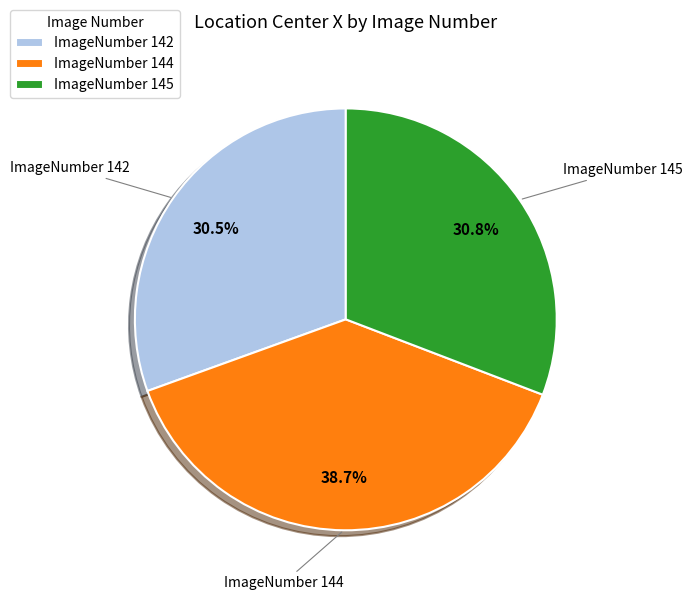

Approximately how many times larger is the value at ImageNumber 144 compared to ImageNumber 142?

1.3